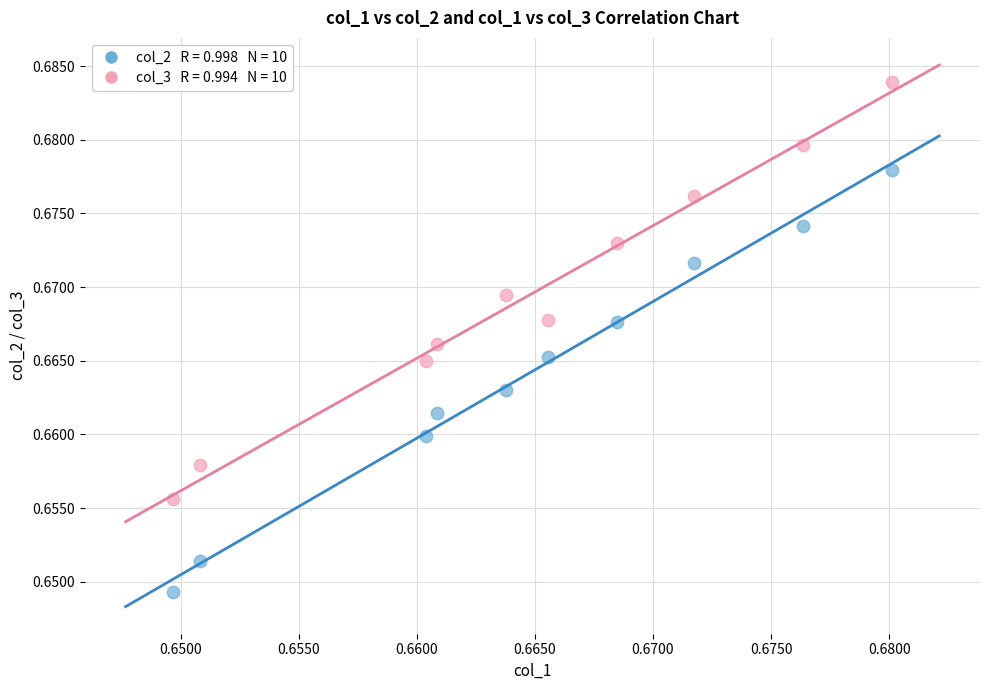

How many points are shown in the scatter plot?

20